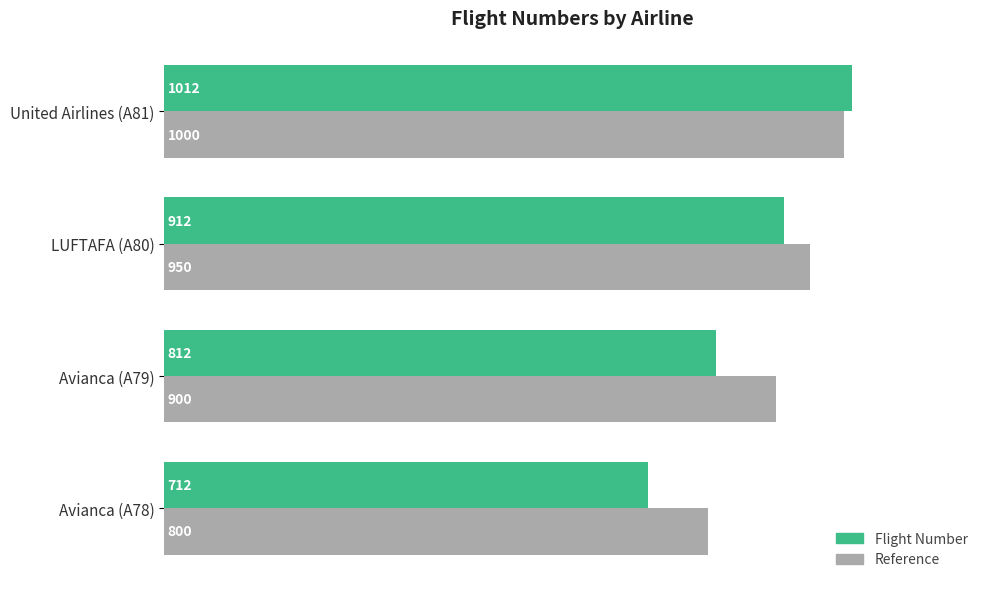

What is the sum of all Flight Number values?

3448